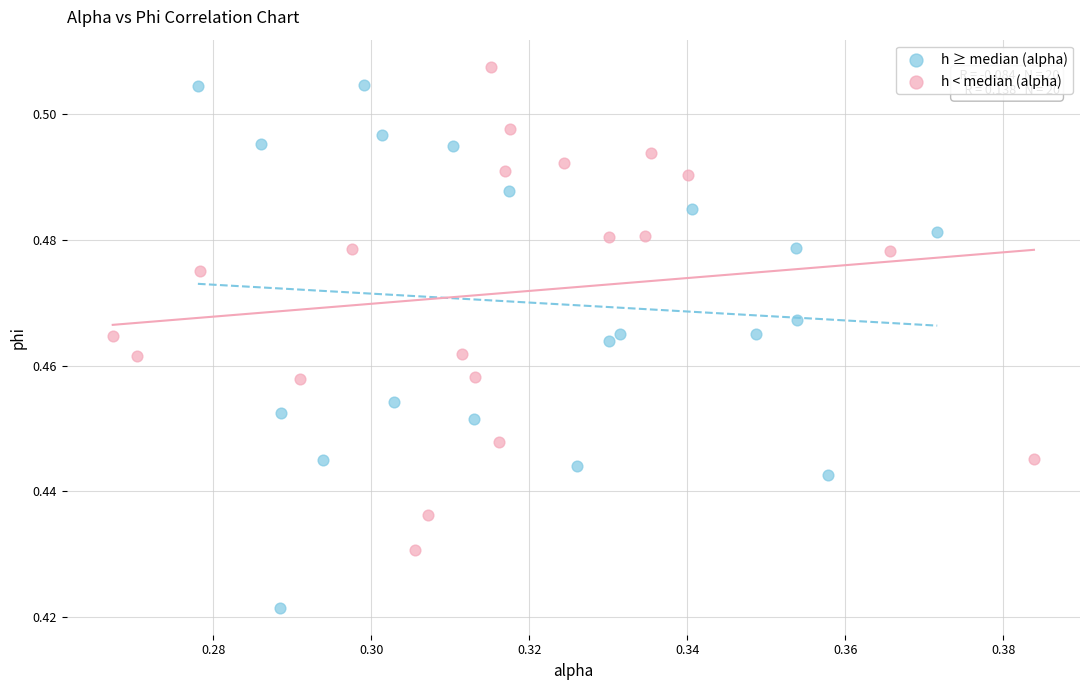

Which series has the largest Y range (max minus min)?

h ≥ median (alpha)